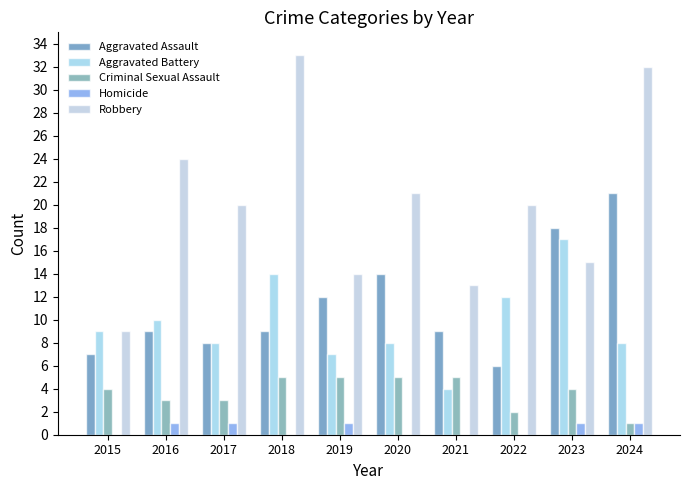

How many Criminal Sexual Assault values are between 3 and 5?

8